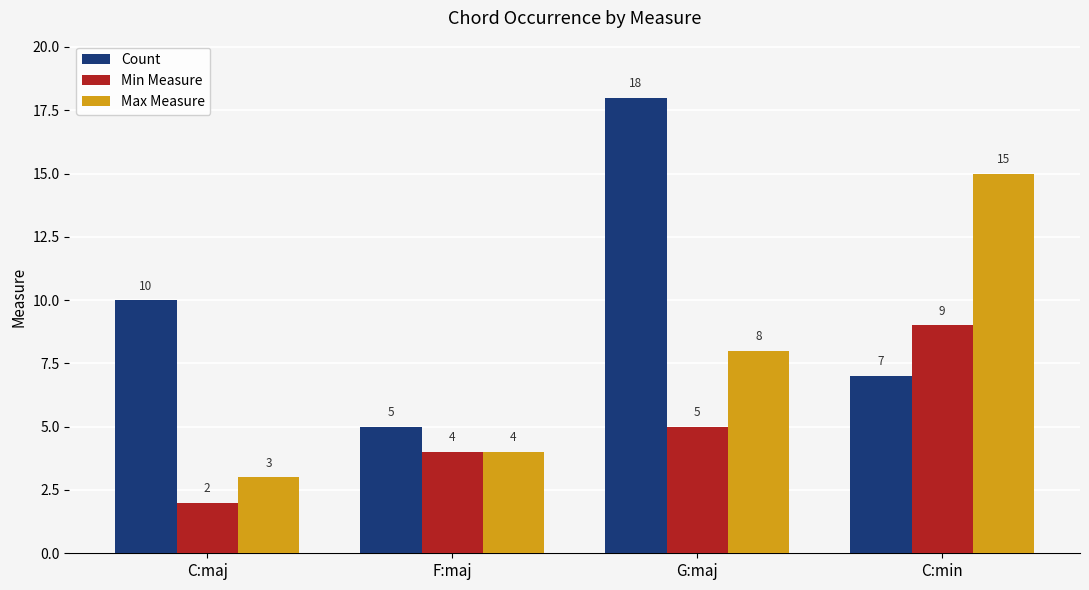

What is the total value across all series at C:maj?

15